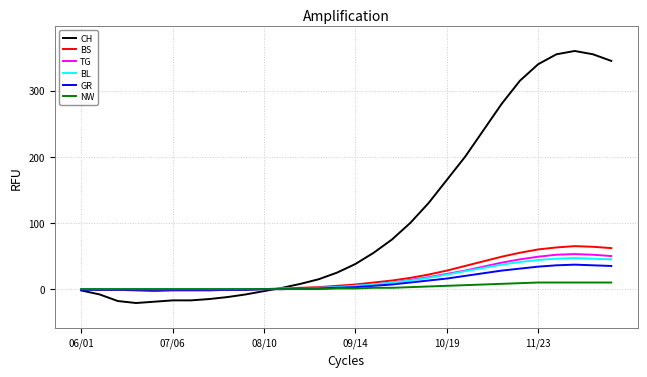

What are all the series names shown in the legend?

CH, BS, TG, BL, GR, NW